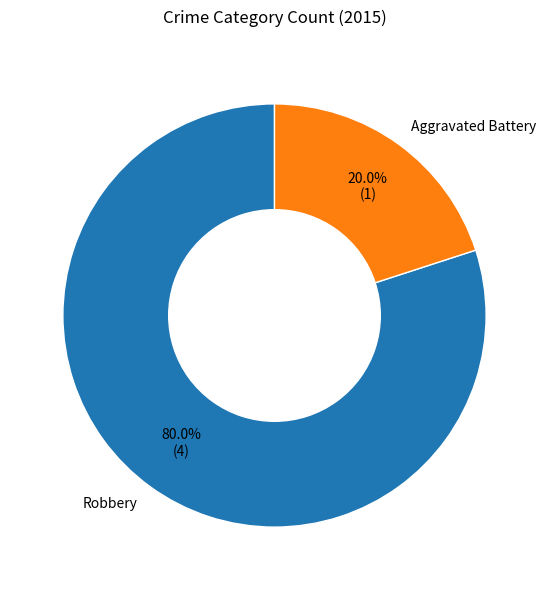

Between Aggravated Battery and Robbery, which is larger?

Robbery